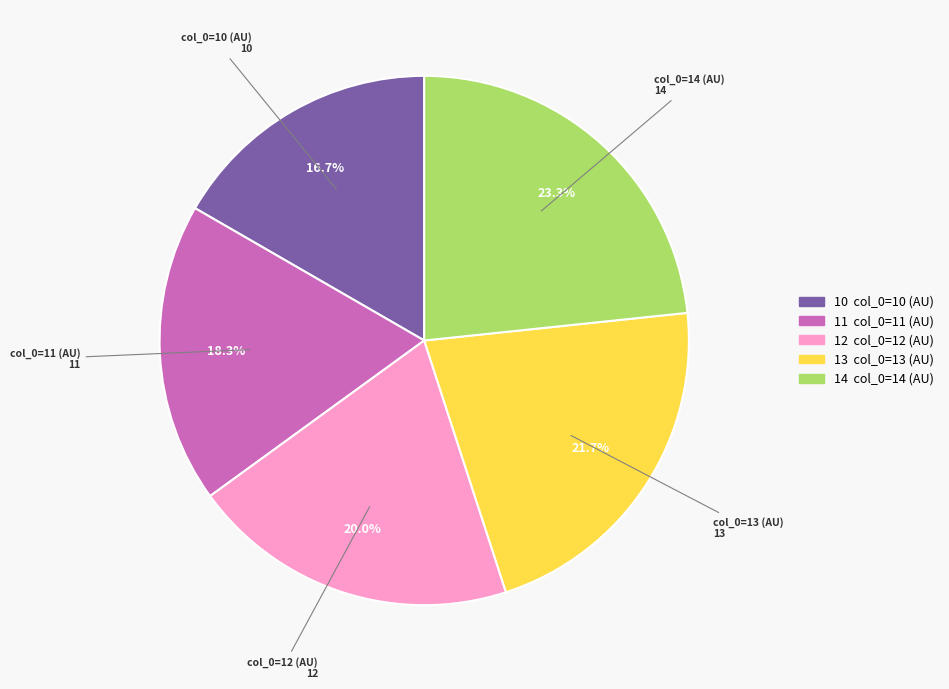

Count the number of slices in the pie.

5